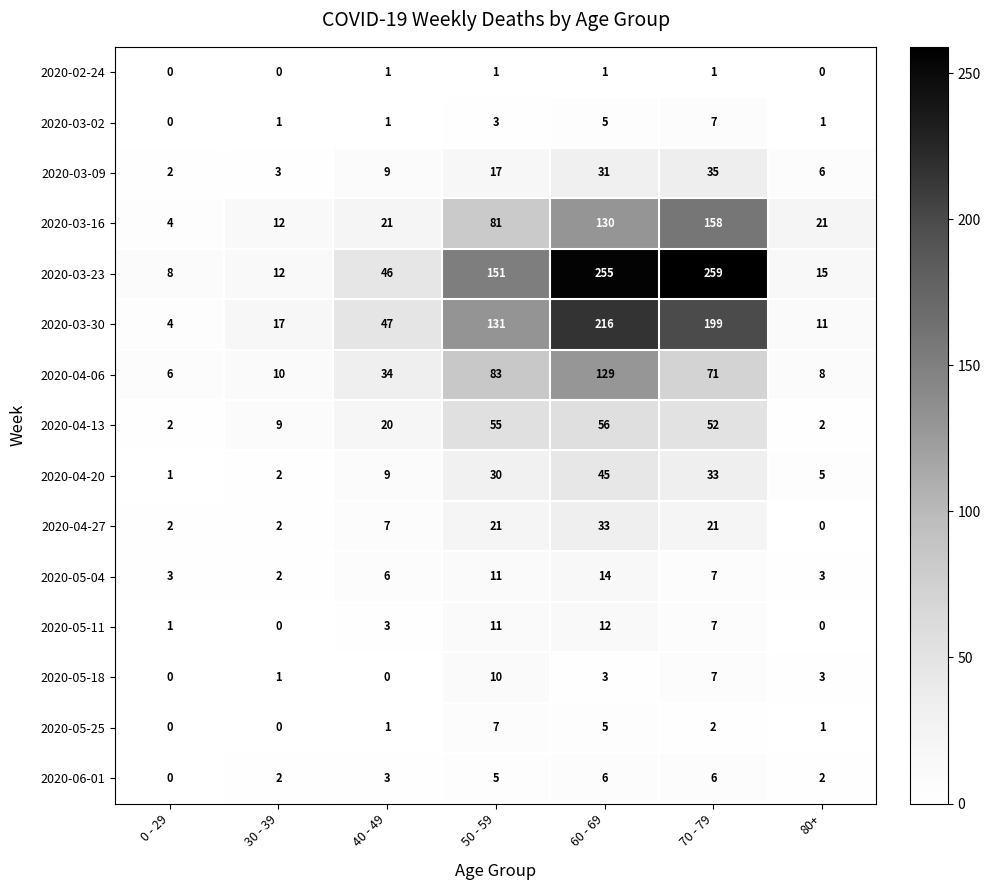

At which category is the sum across all series the highest?

60 - 69